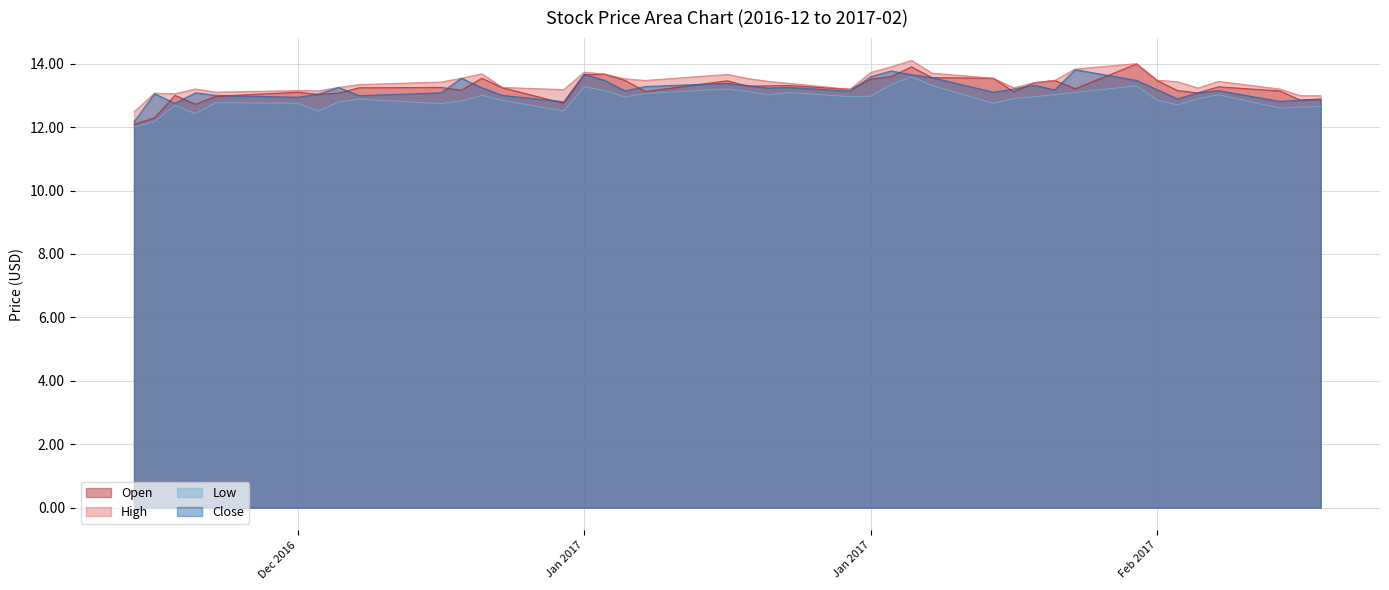

Which series has the widest spread of values?

Open